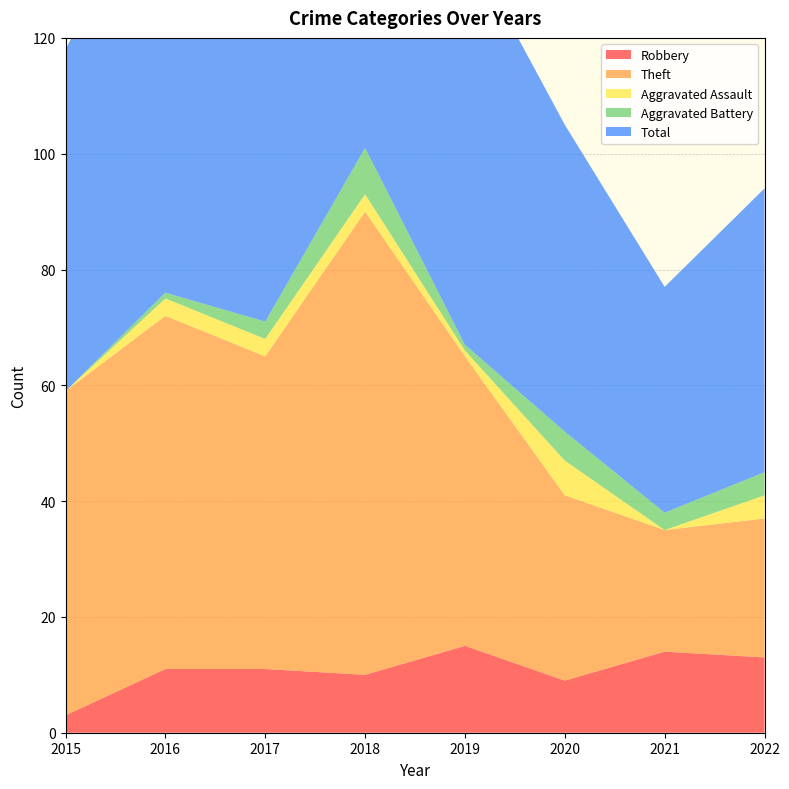

Reading left to right, extract all data points from this chart.

Robbery: 2015=3	2016=11	2017=11	2018=10	2019=15	2020=9	2021=14	2022=13
Theft: 2015=56	2016=61	2017=54	2018=80	2019=50	2020=32	2021=21	2022=24
Aggravated Assault: 2015=0	2016=3	2017=3	2018=3	2019=1	2020=6	2021=0	2022=4
Aggravated Battery: 2015=0	2016=1	2017=3	2018=8	2019=1	2020=5	2021=3	2022=4
Total: 2015=59	2016=76	2017=71	2018=101	2019=70	2020=53	2021=39	2022=49